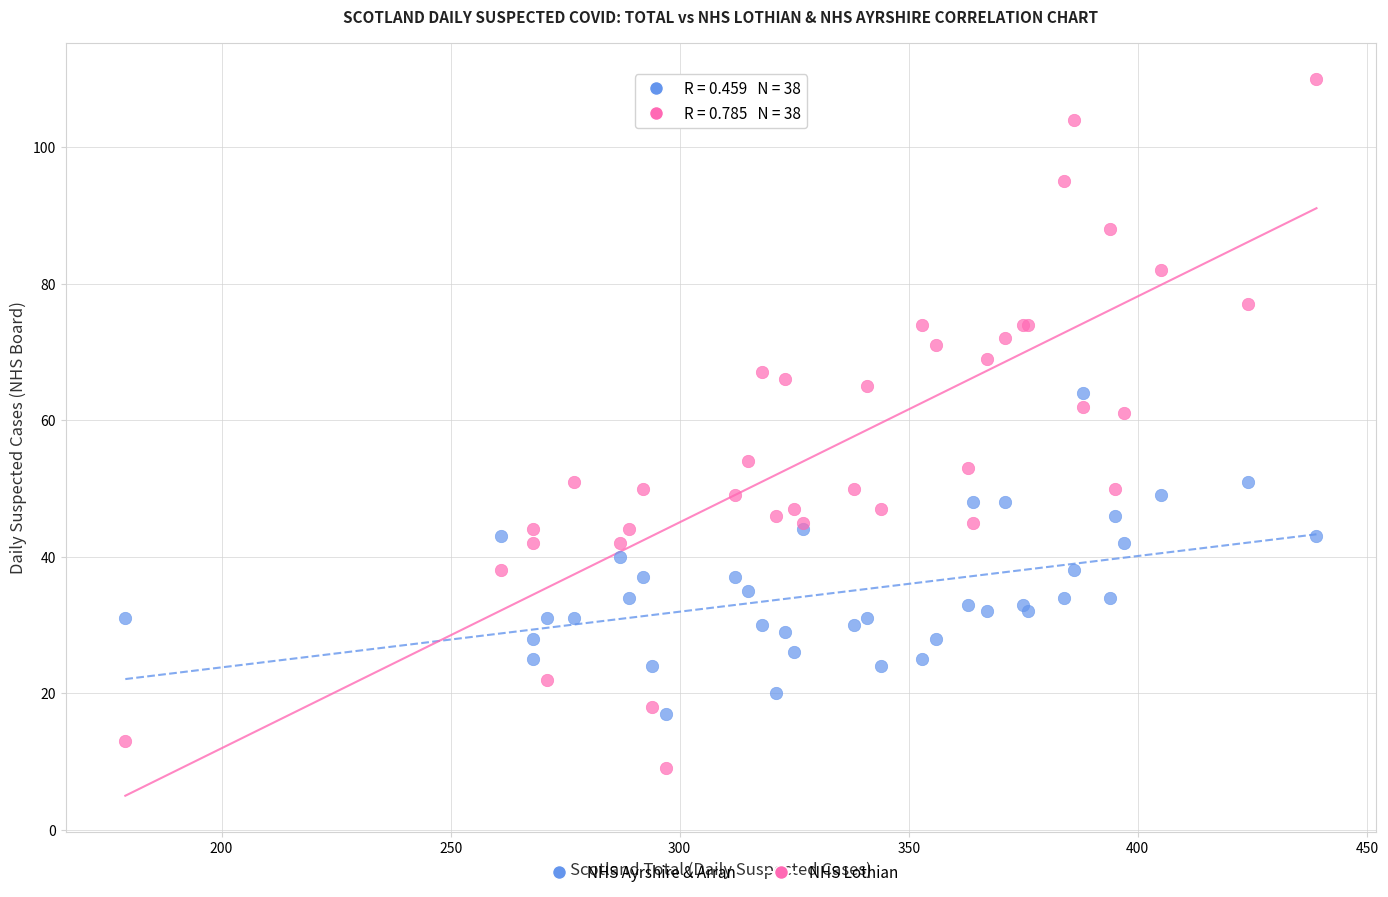

Which series reaches the minimum Y coordinate?

NHS Lothian